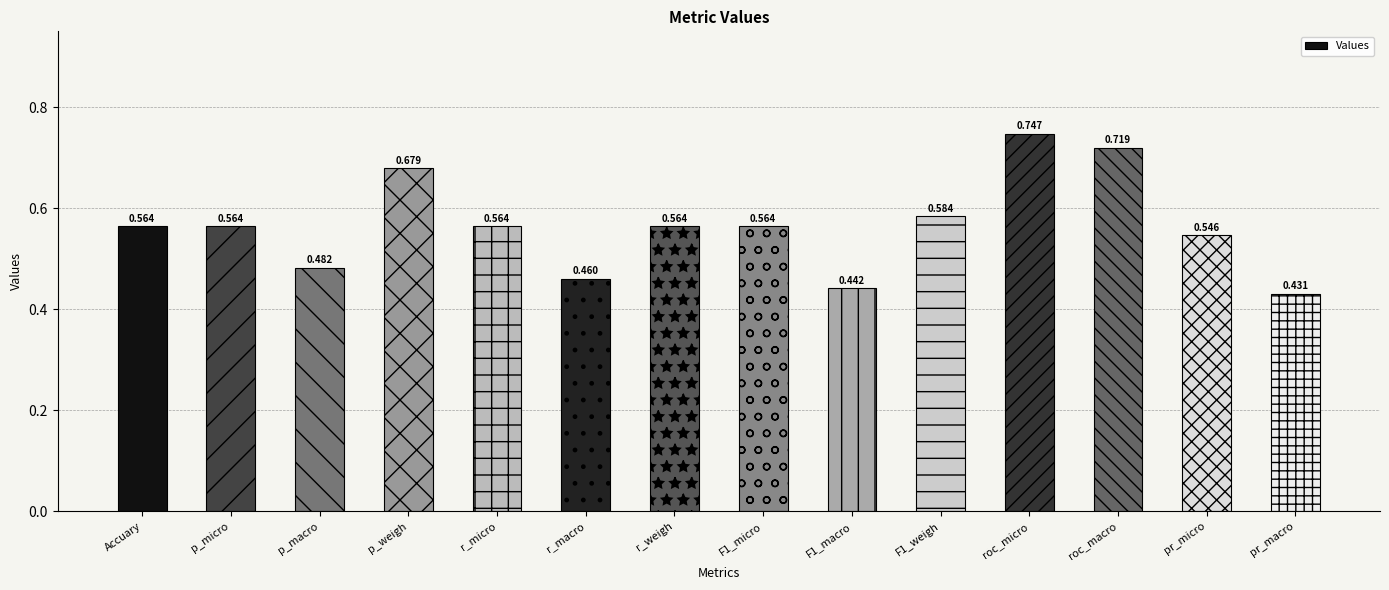

Count the values in the range 0 to 1.

14